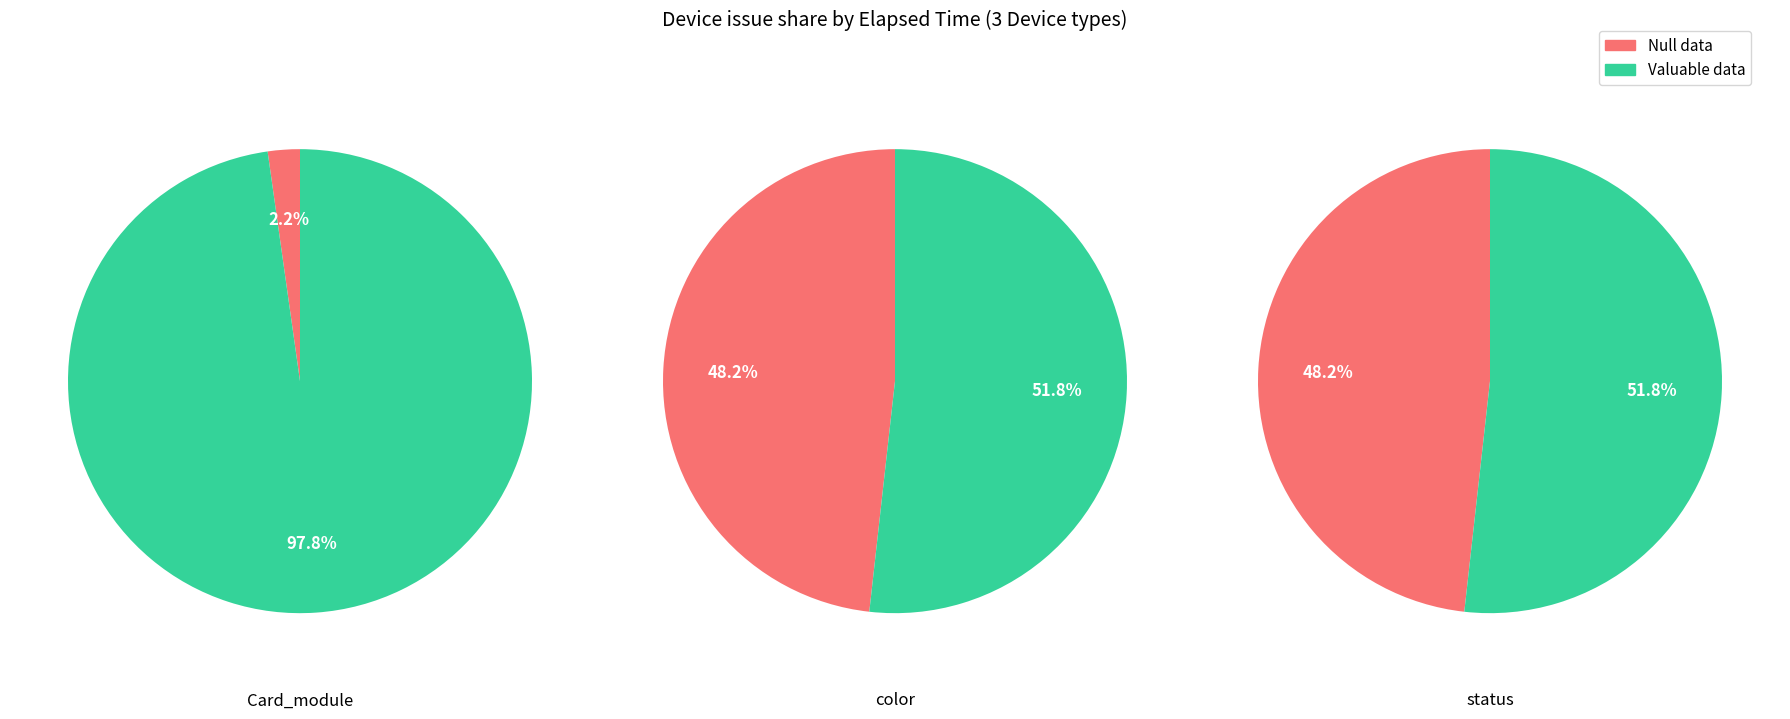

Do status and color together represent more than half of the pie?

No